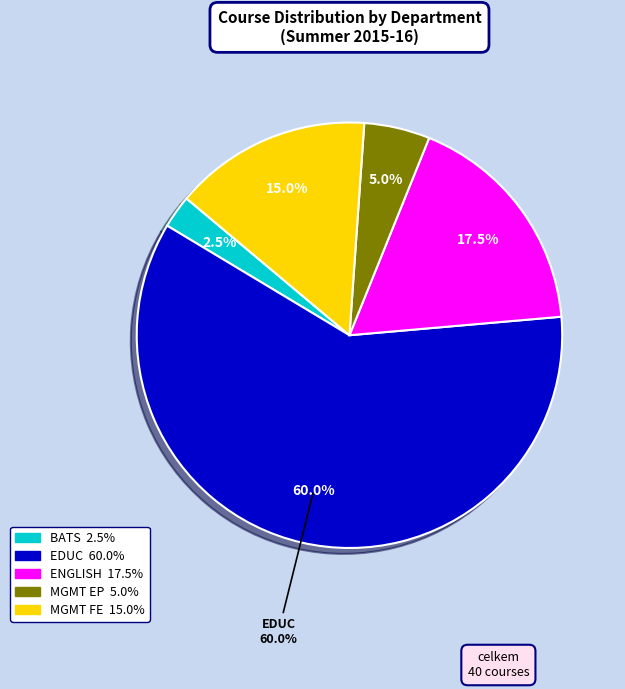

Which category accounts for the majority?

EDUC